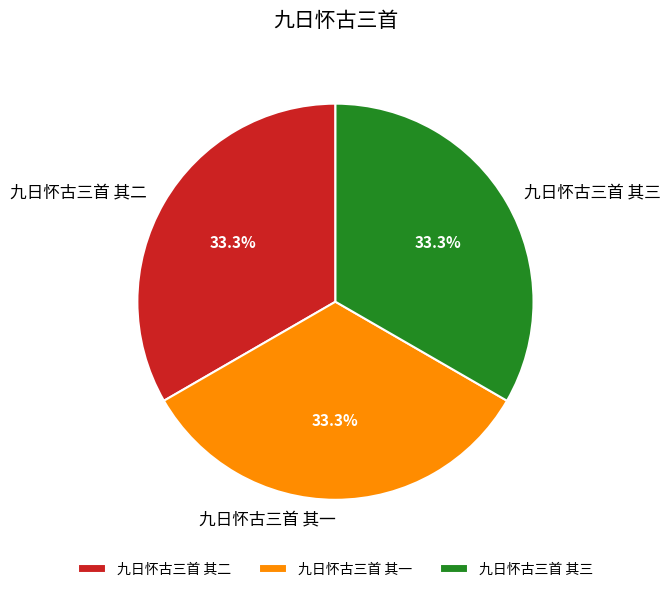

How many segments does this pie chart have?

3